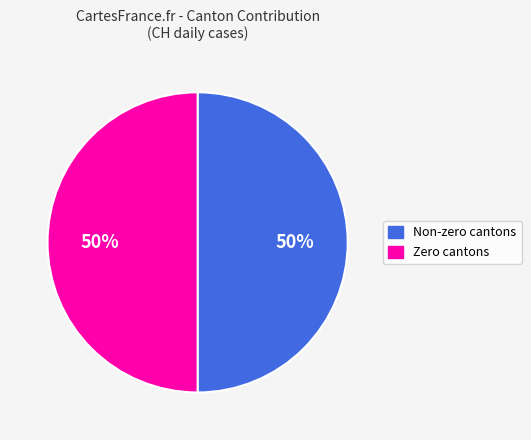

The Non-zero cantons slice represents 50% of the pie. True or false?

True